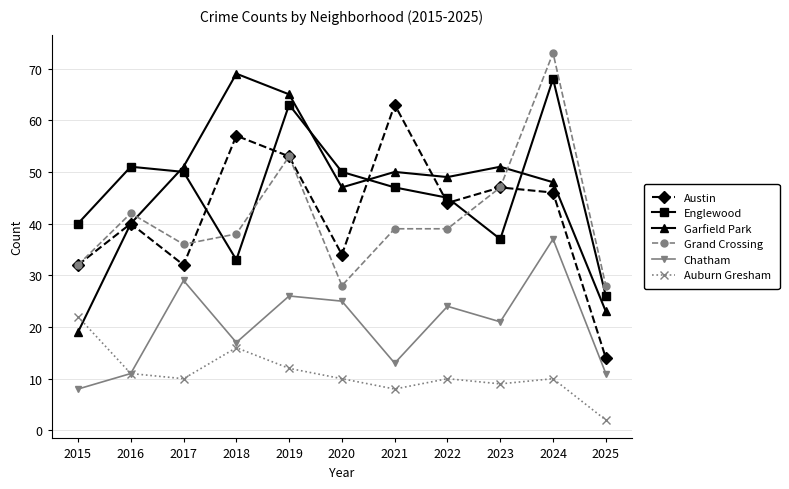

At 2018, list the series in order from smallest to largest.

Auburn Gresham, Chatham, Englewood, Grand Crossing, Austin, Garfield Park